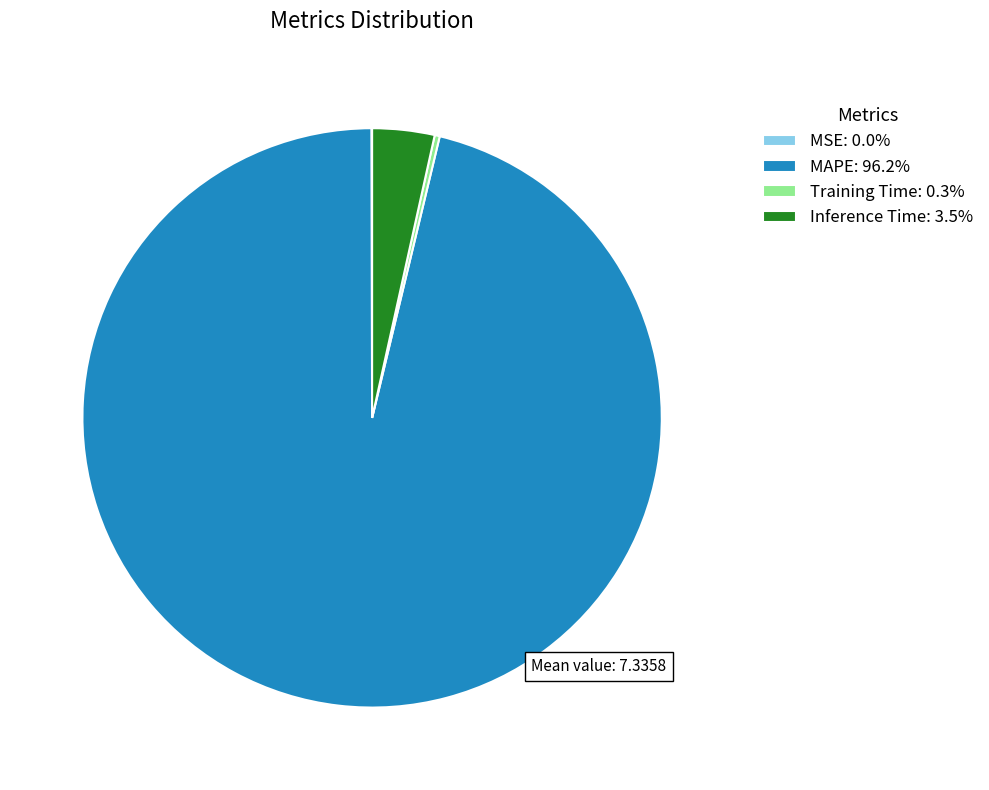

True or false: MAPE accounts for 96% of the total.

True